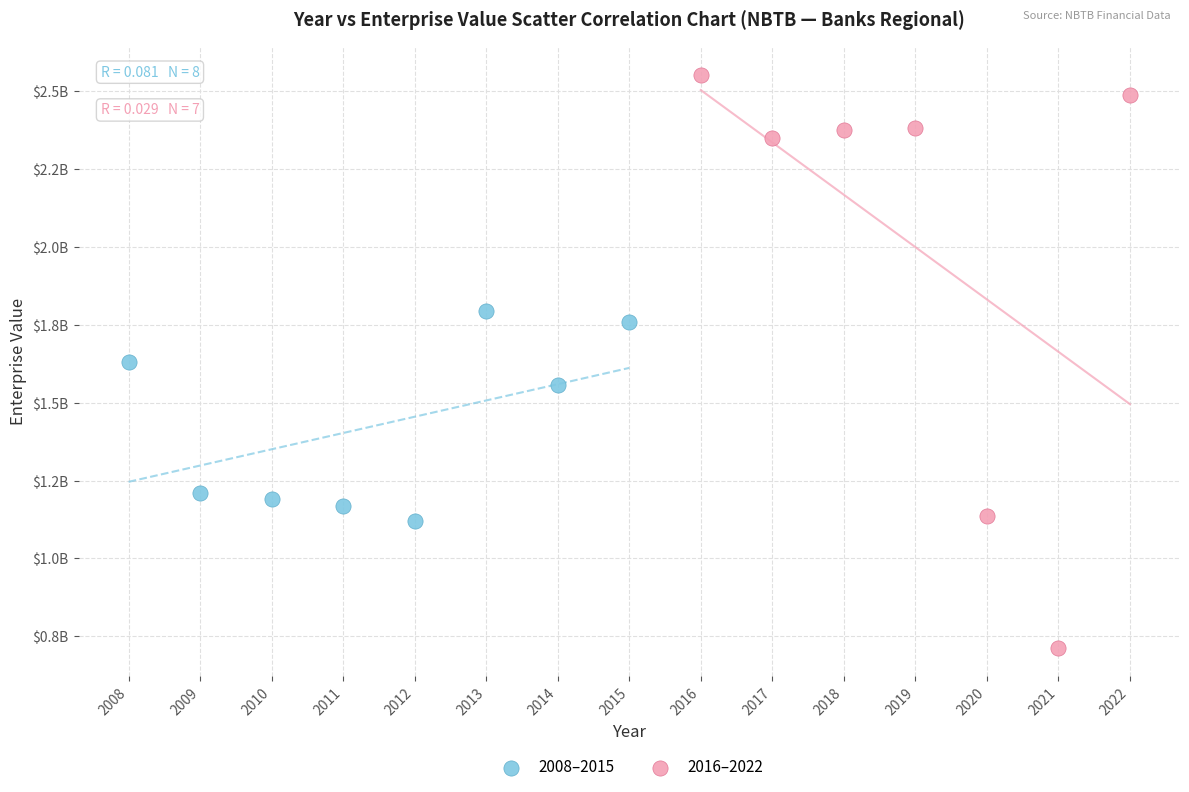

What are all the series names shown in the legend?

2008–2015, 2016–2022